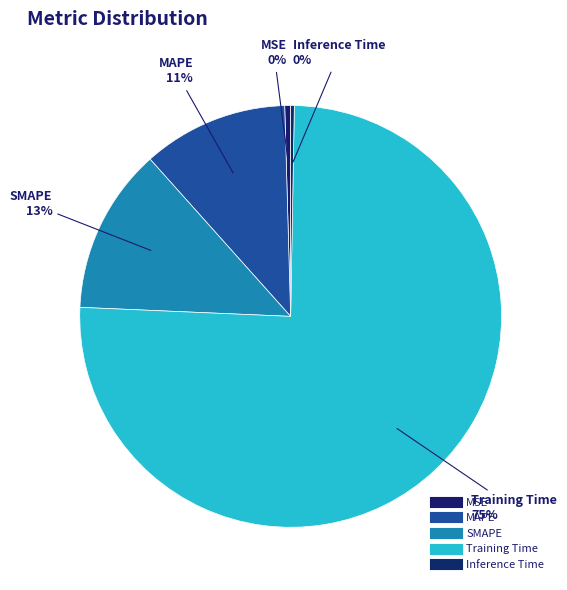

What is the smallest slice in the pie chart?

Inference Time